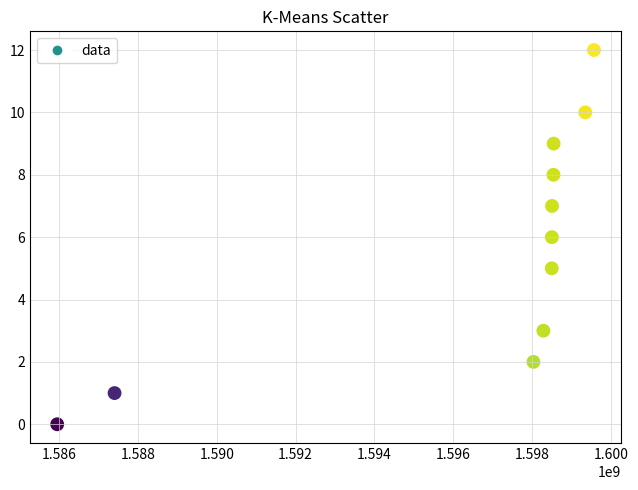

What is the range of X values (max minus min)?

13608151